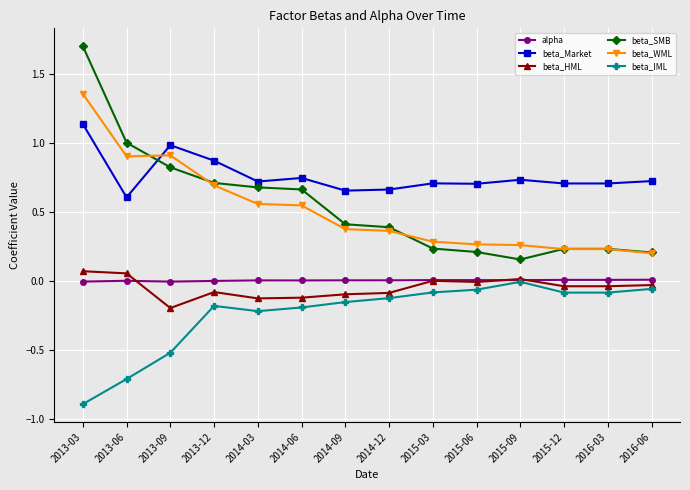

What is the smallest value displayed?

-0.9